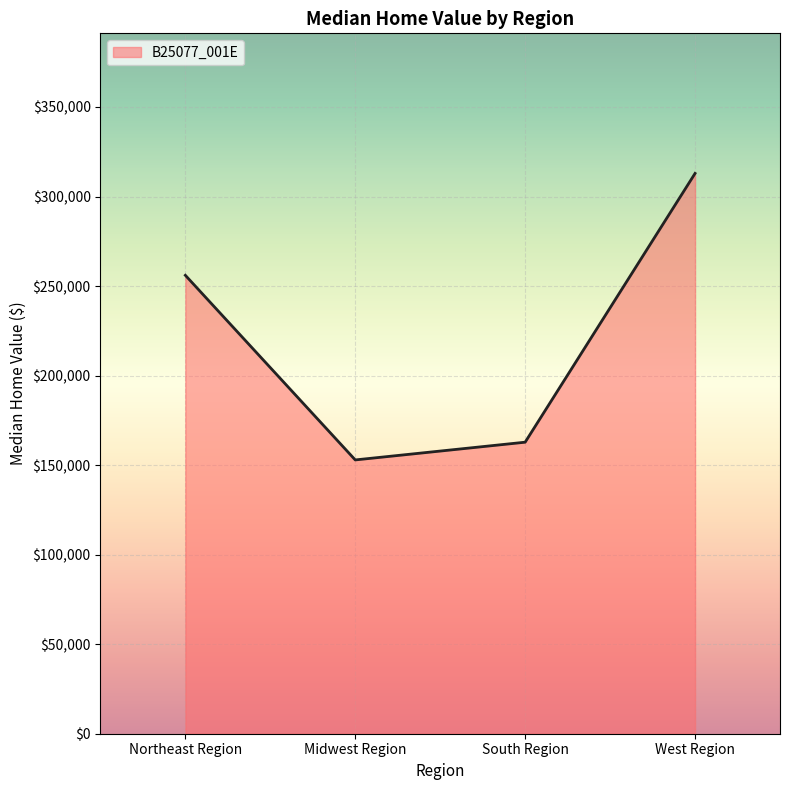

What is the change in value from Northeast Region to Midwest Region?

-103100